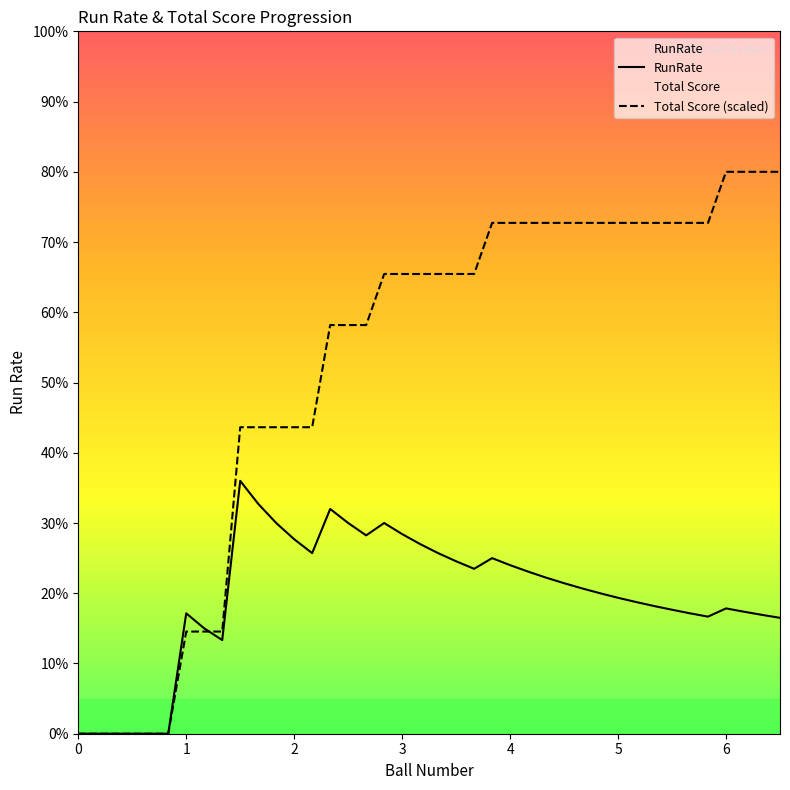

What is the value of the RunRate point at the 17th from the left?

2.8